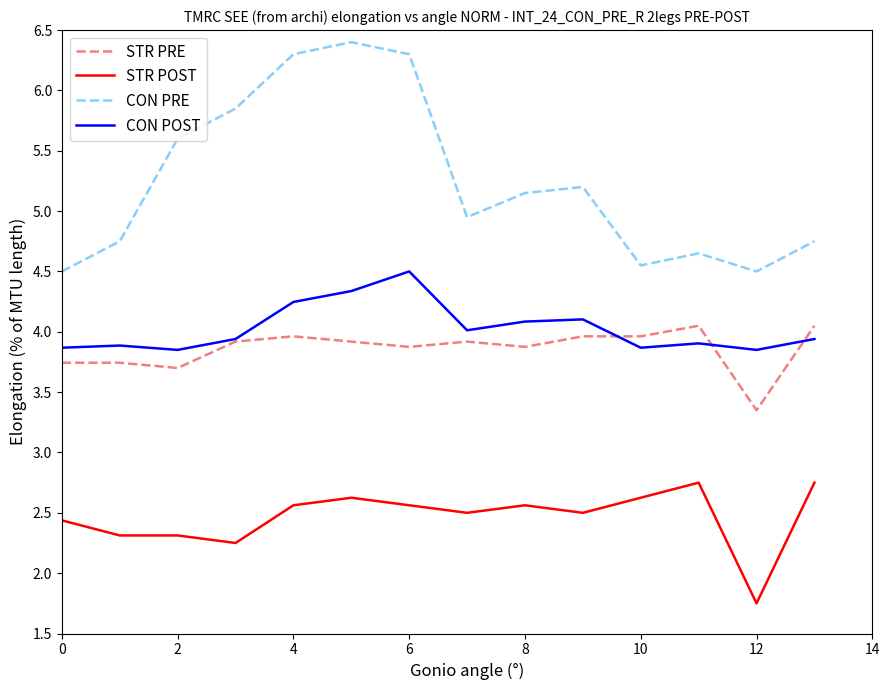

What is the lowest value of the STR PRE series?

3.4